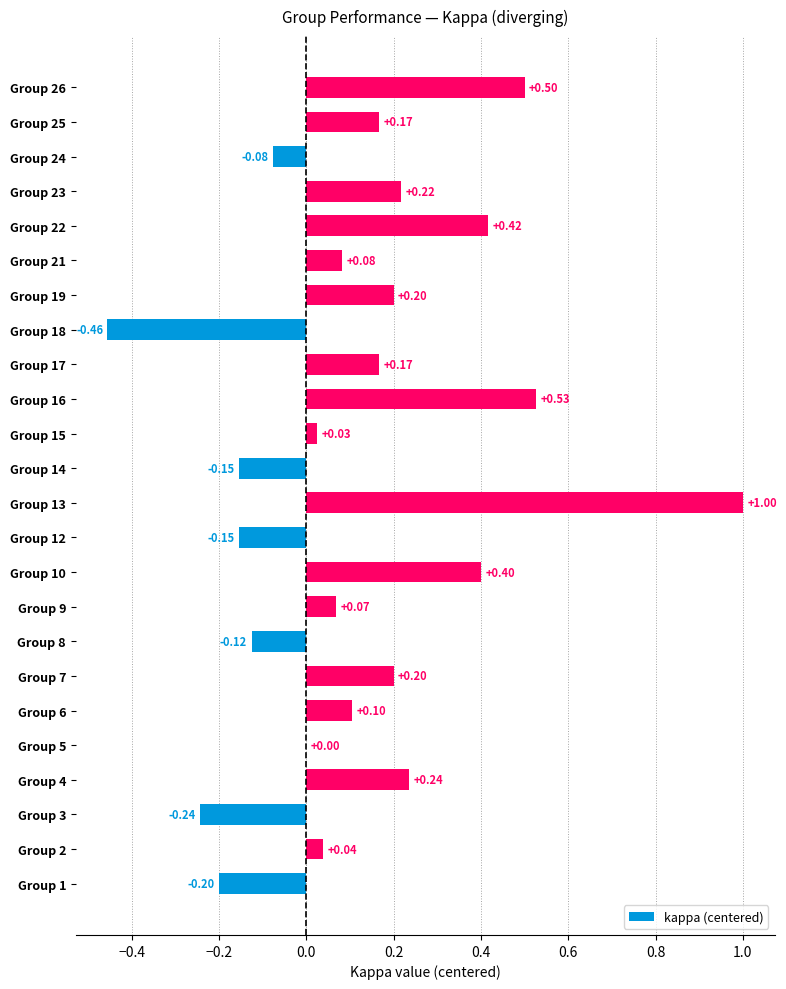

What is the change in value from Group 6 to Group 22?

+0.3